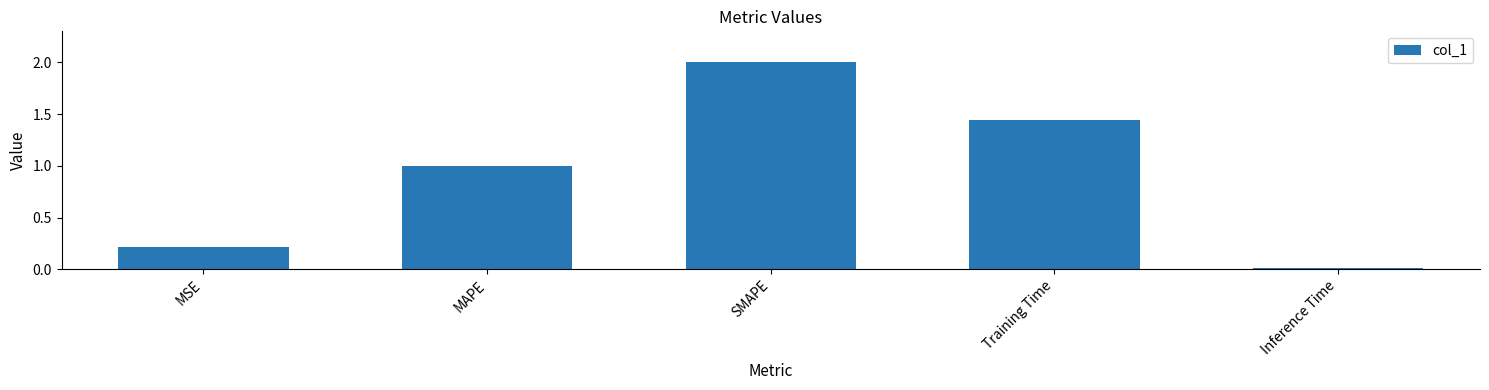

Rank the categories by value from highest to lowest.

SMAPE, Training Time, MAPE, MSE, Inference Time